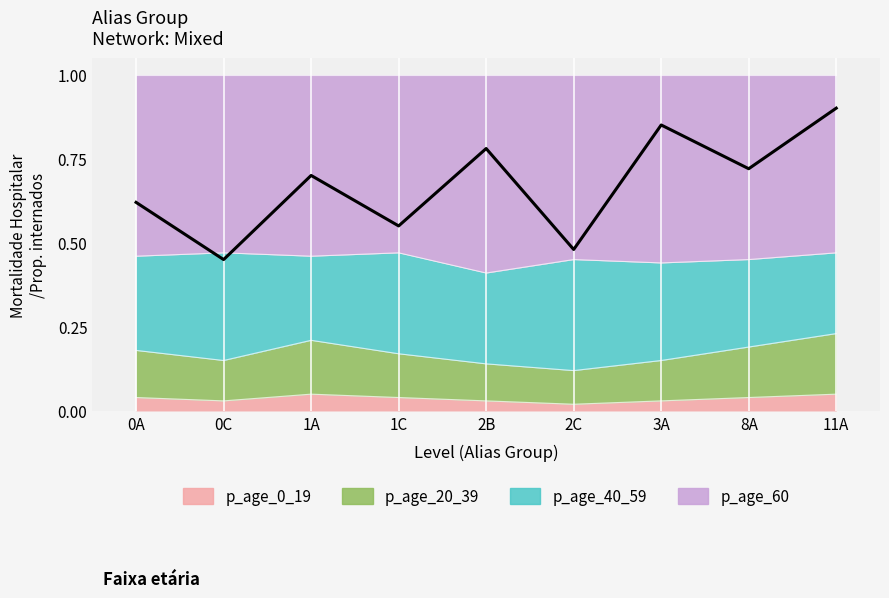

True or false: p_age_0_19 has a value of 0.1 at 1C.

False